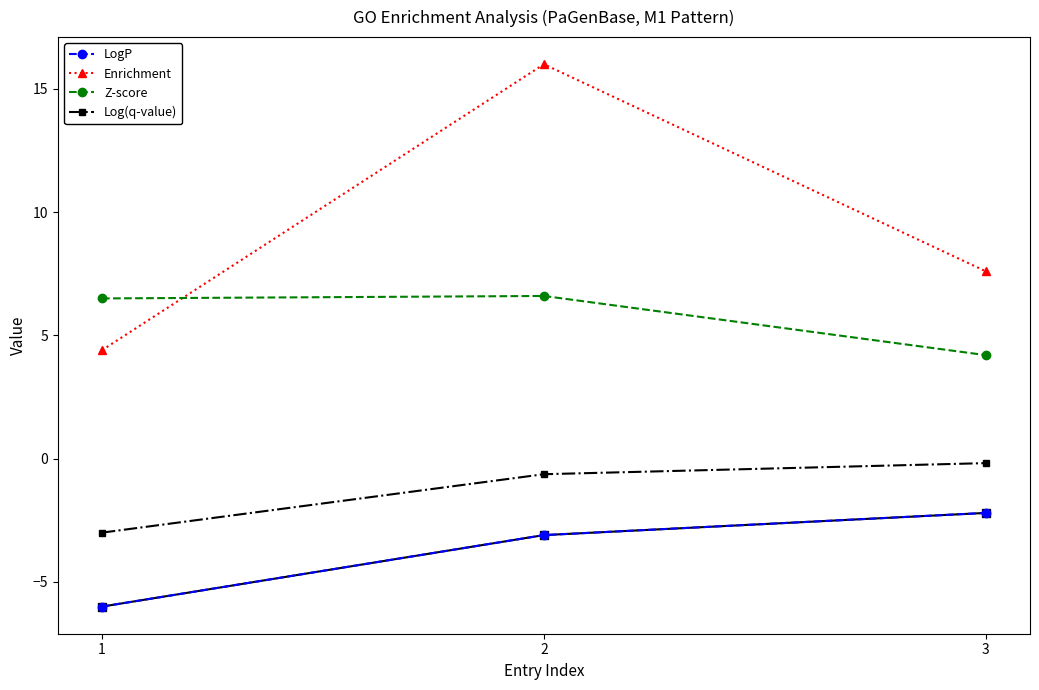

What is the minimum value shown in the chart?

-6.0